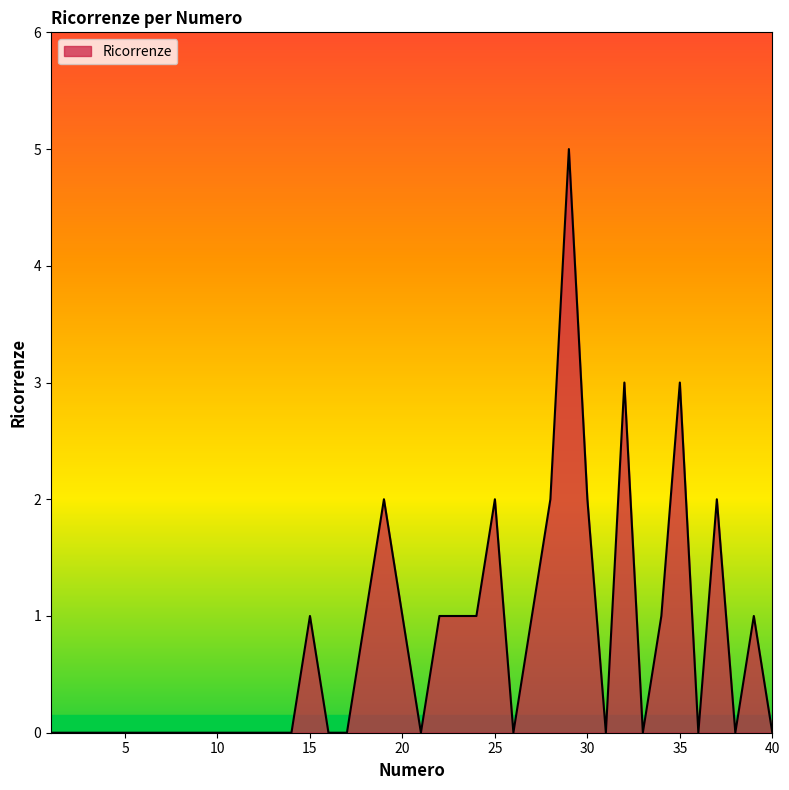

What is the difference between the maximum and minimum values?

5